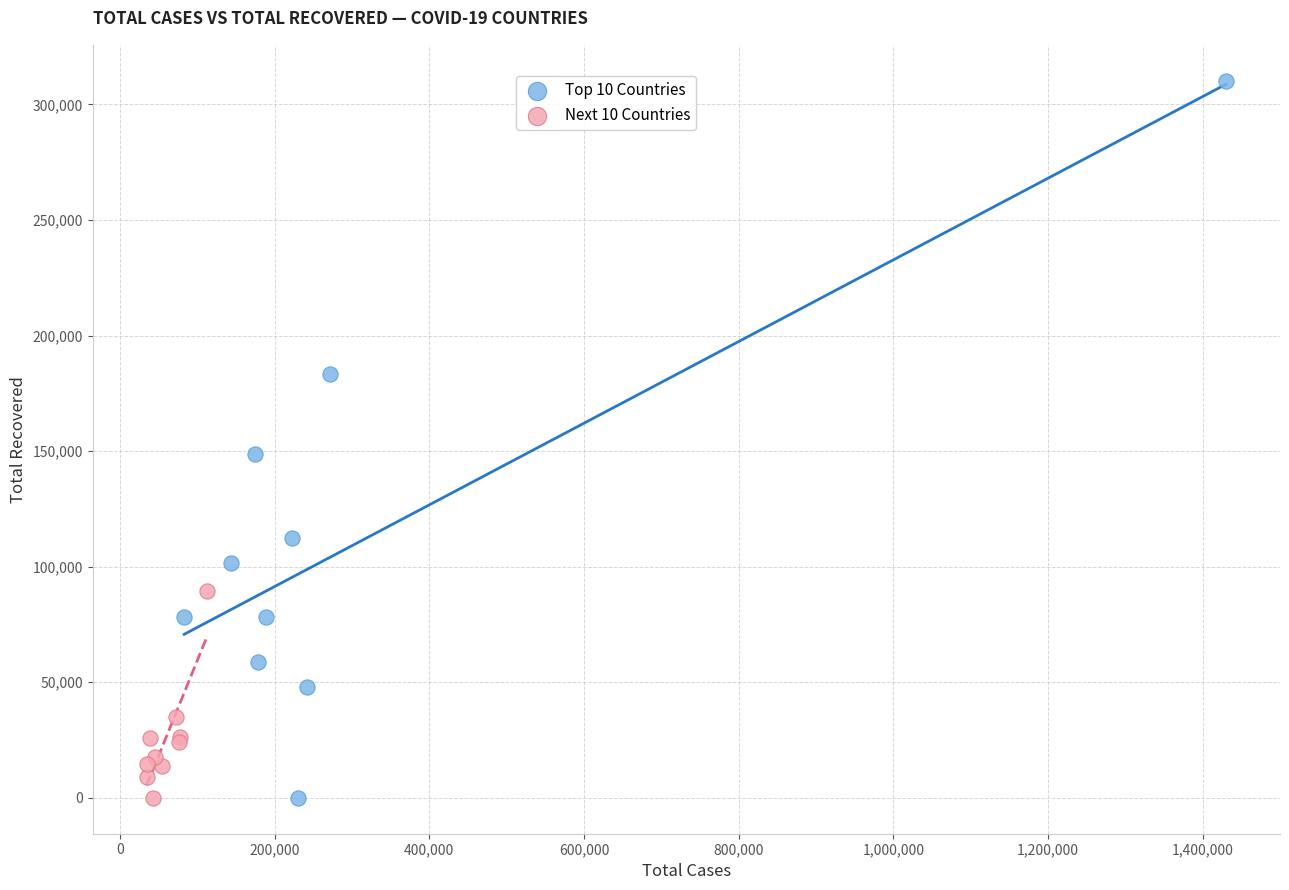

Which series reaches the maximum Y coordinate?

Top 10 Countries